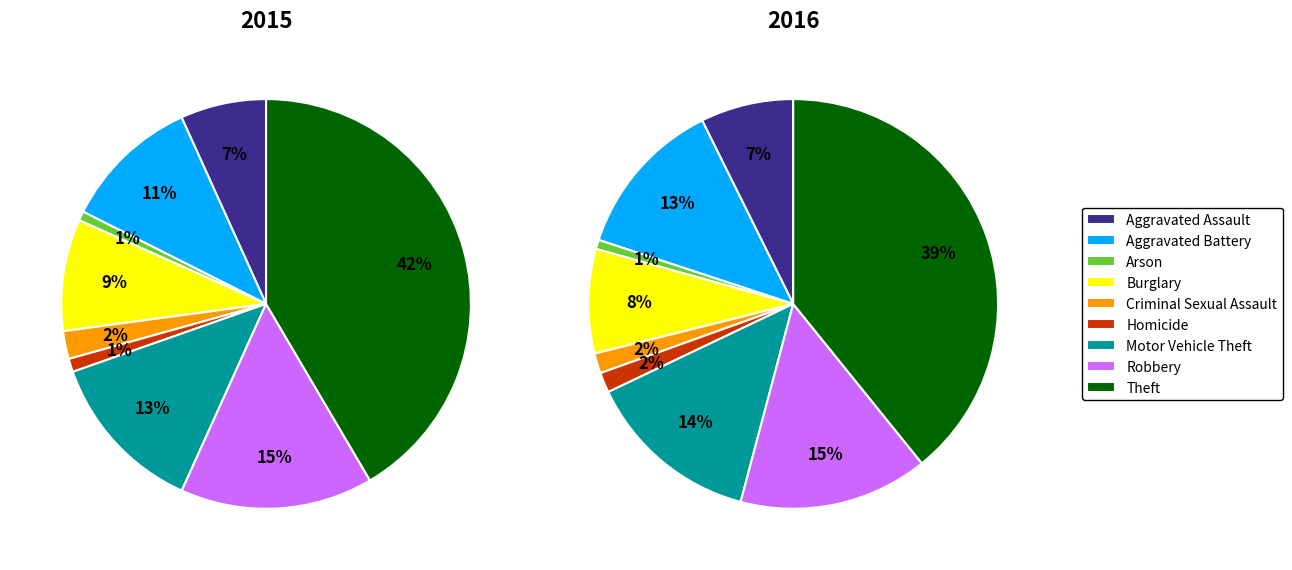

What is the ratio of the value at Aggravated Battery to the value at Burglary?

1.2